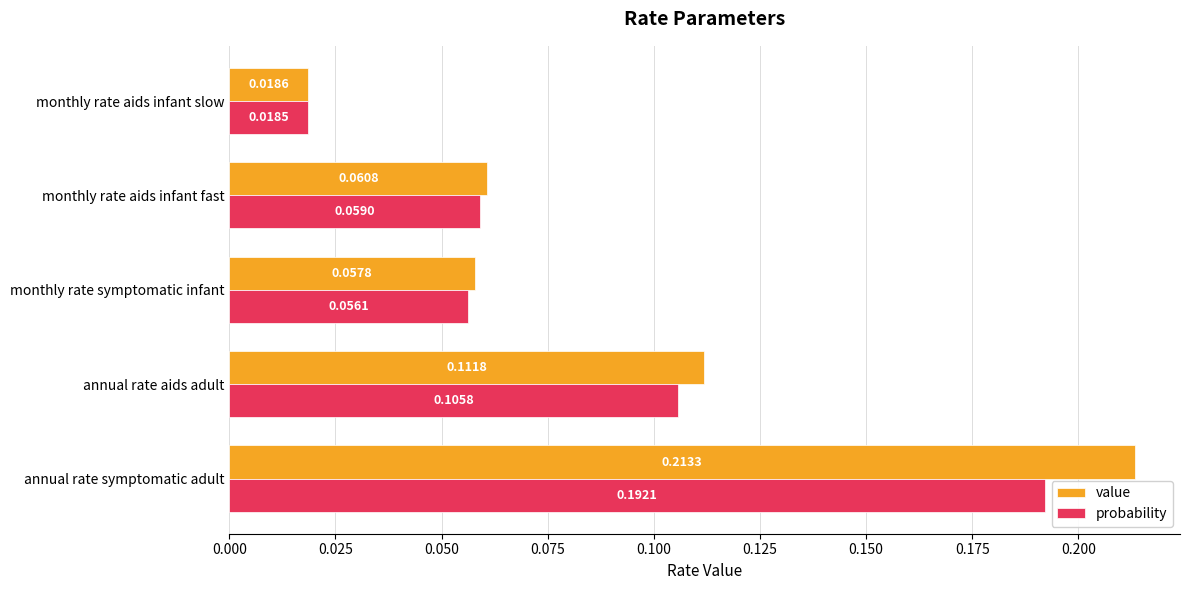

Where is value nearest to the value 0?

monthly rate aids infant slow